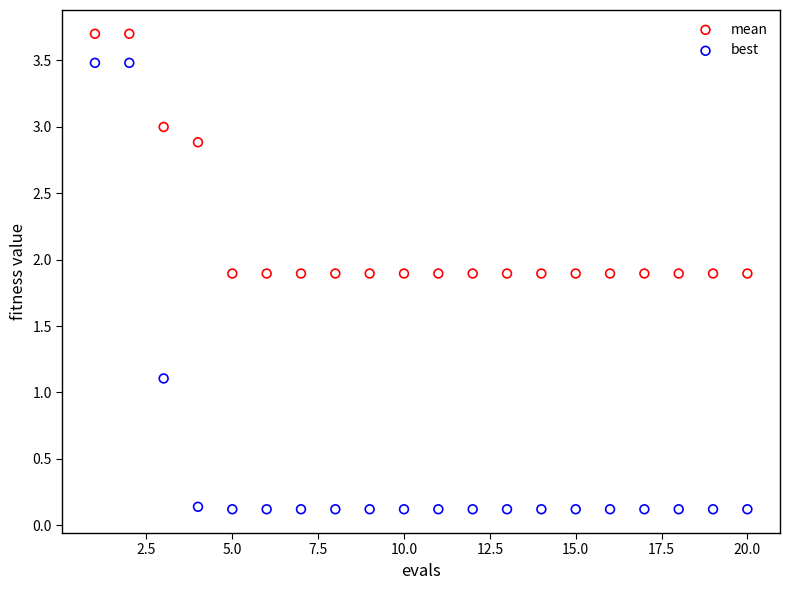

Which series contains the lowest Y value?

best